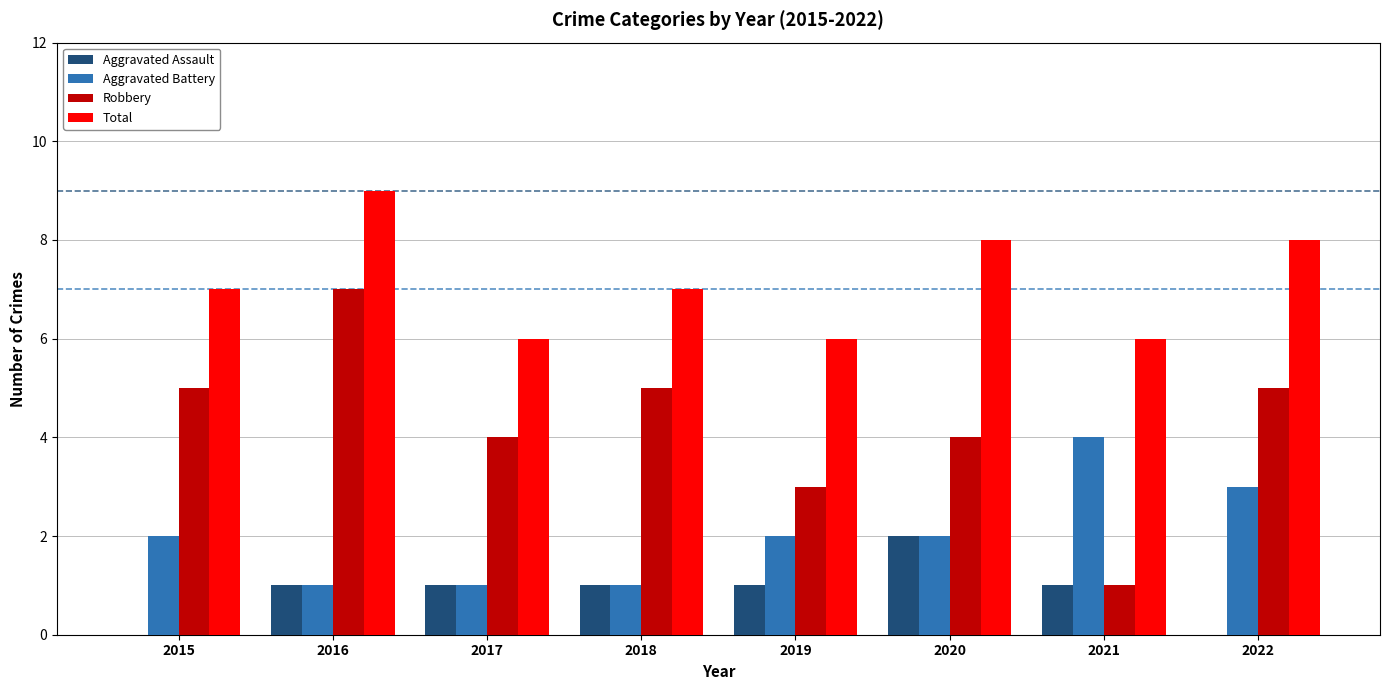

Which series has the largest total across all categories?

Total